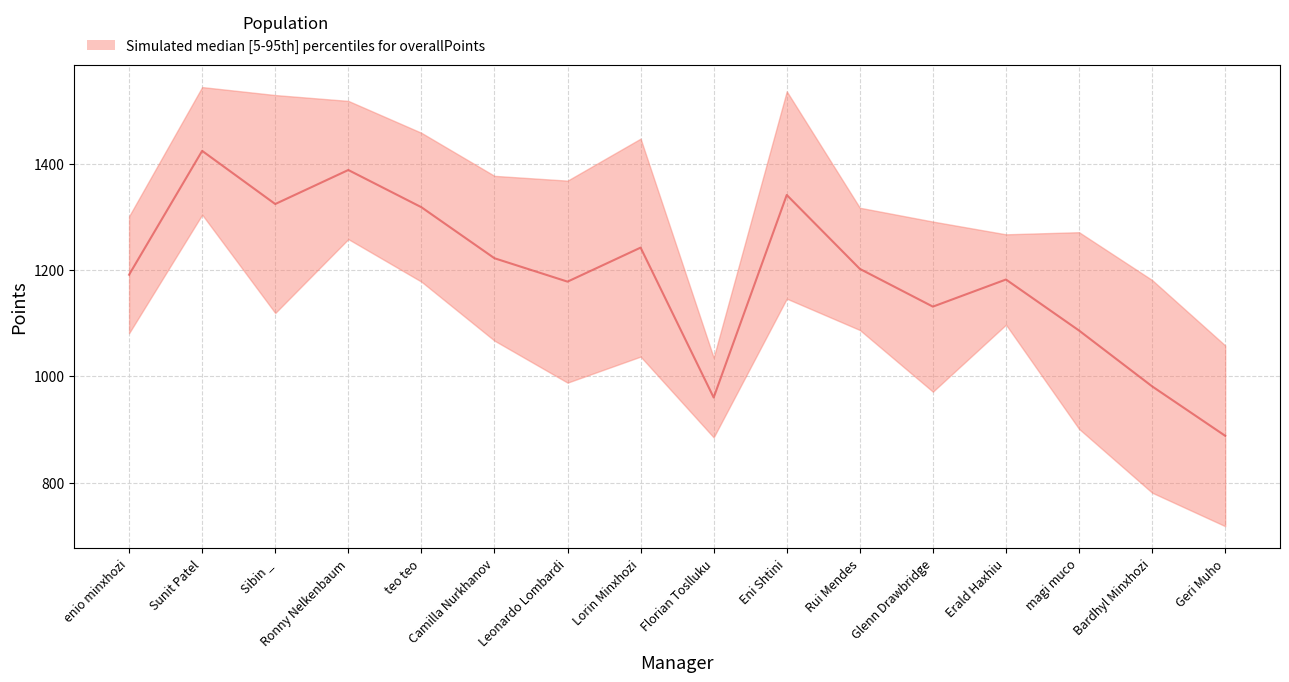

What is the sum of the values at Bardhyl Minxhozi and magi muco?

2067